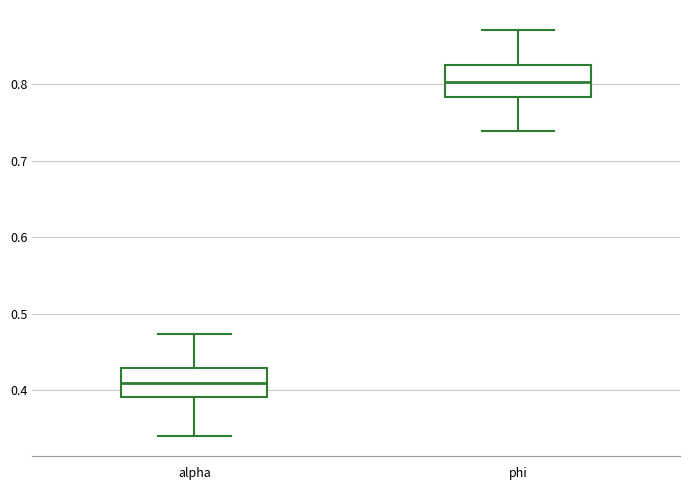

Where does the upper whisker of the box for phi end on the y-axis? The values are not printed on the chart, so give them approximately, as read against the axis.

0.87